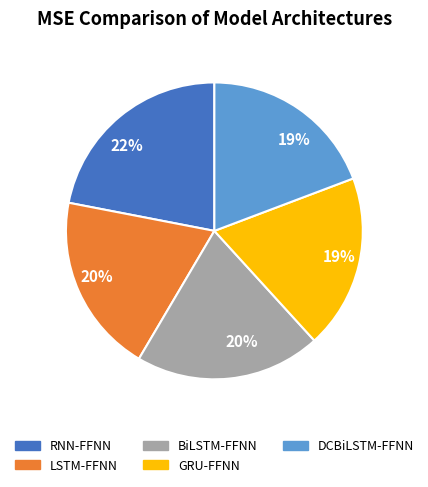

Do GRU-FFNN and LSTM-FFNN together represent more than half of the pie?

No